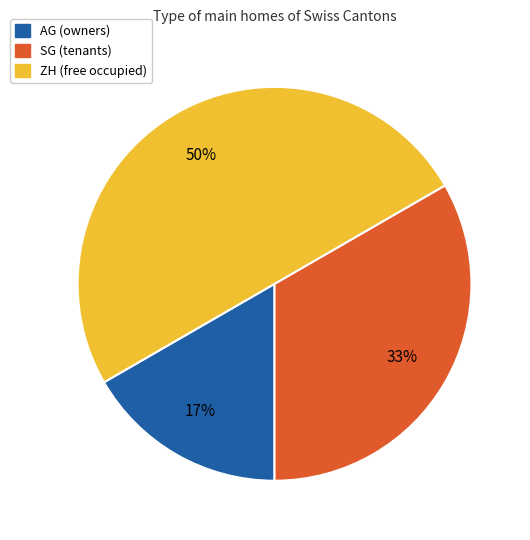

To the nearest percent, what is the difference between the largest and smallest slice percentages?

33%